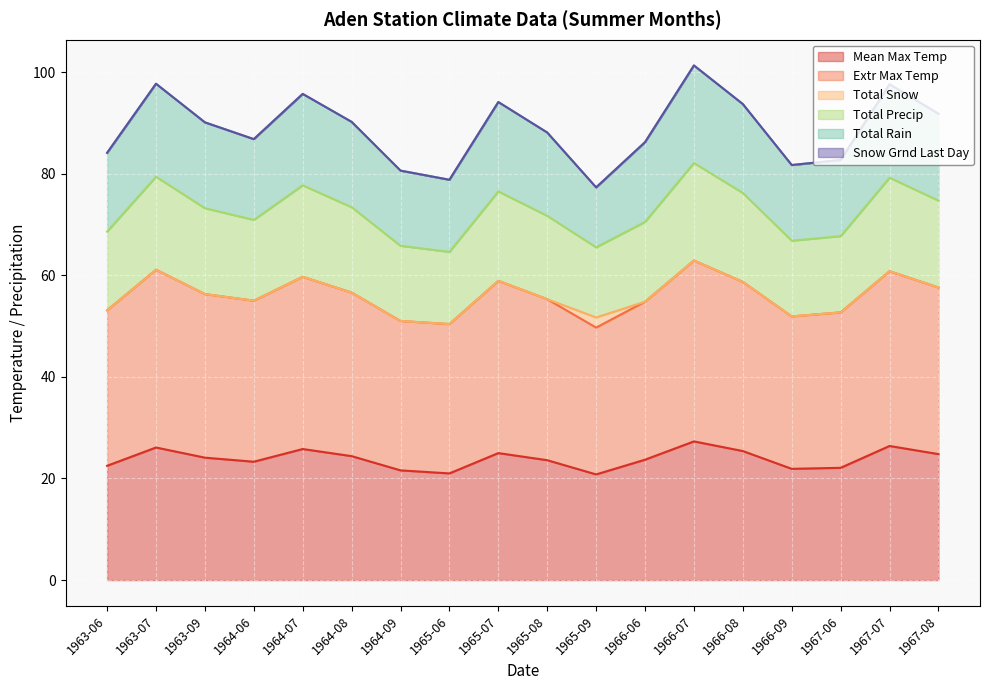

Is it true that Mean Max Temp equals 37.9 at 1966-06?

False